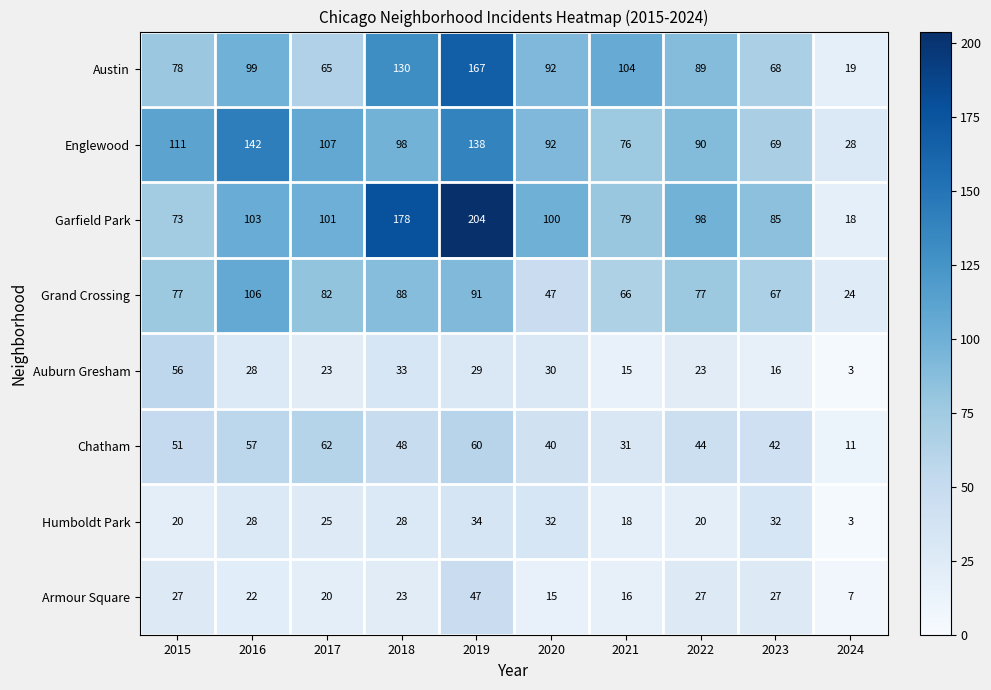

Read the Austin value at 2019.

167